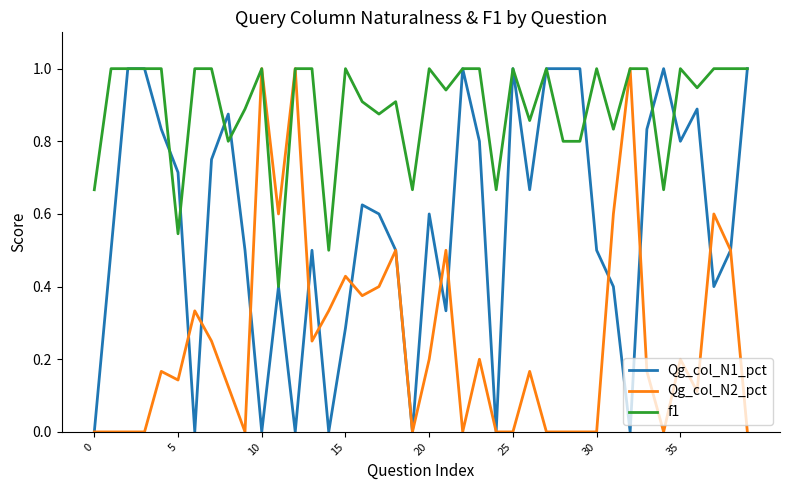

What is the greatest value displayed?

1.0